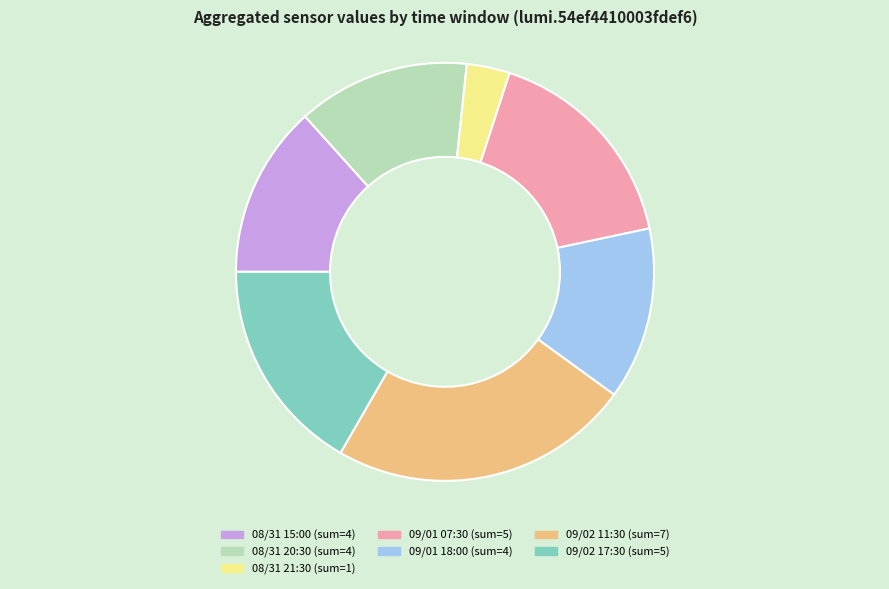

True or false: 09/01 07:30 accounts for 3% of the total.

False